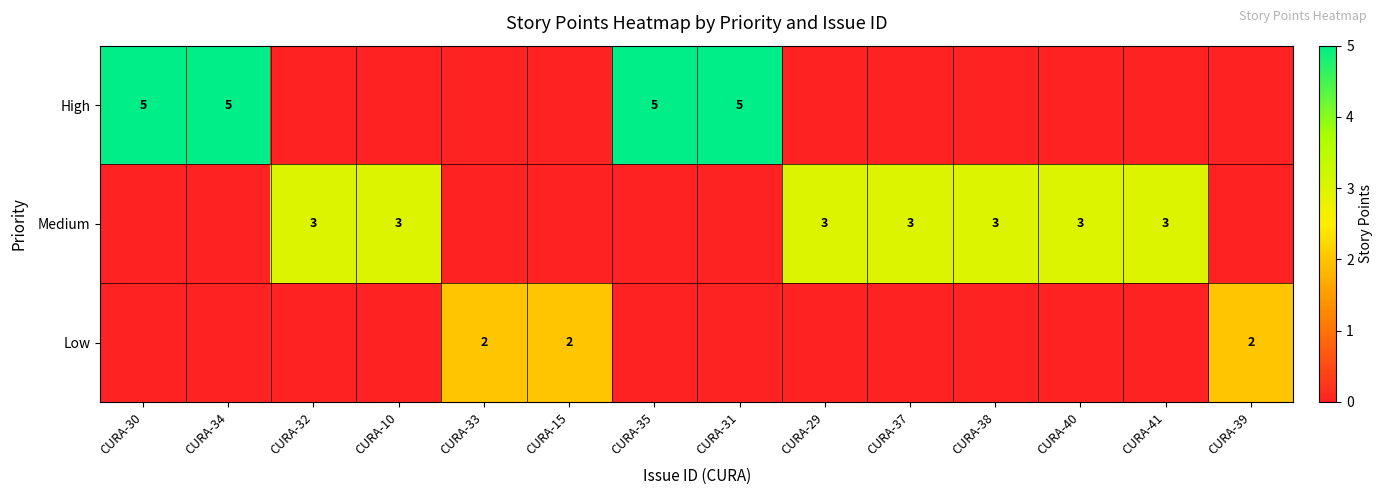

What is the sum of the Low values at CURA-15 and CURA-39?

4